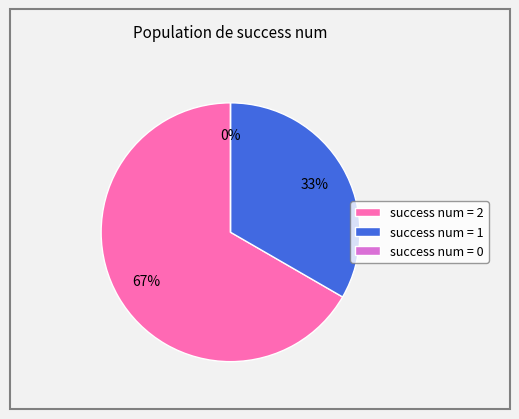

Which slice is the largest?

2